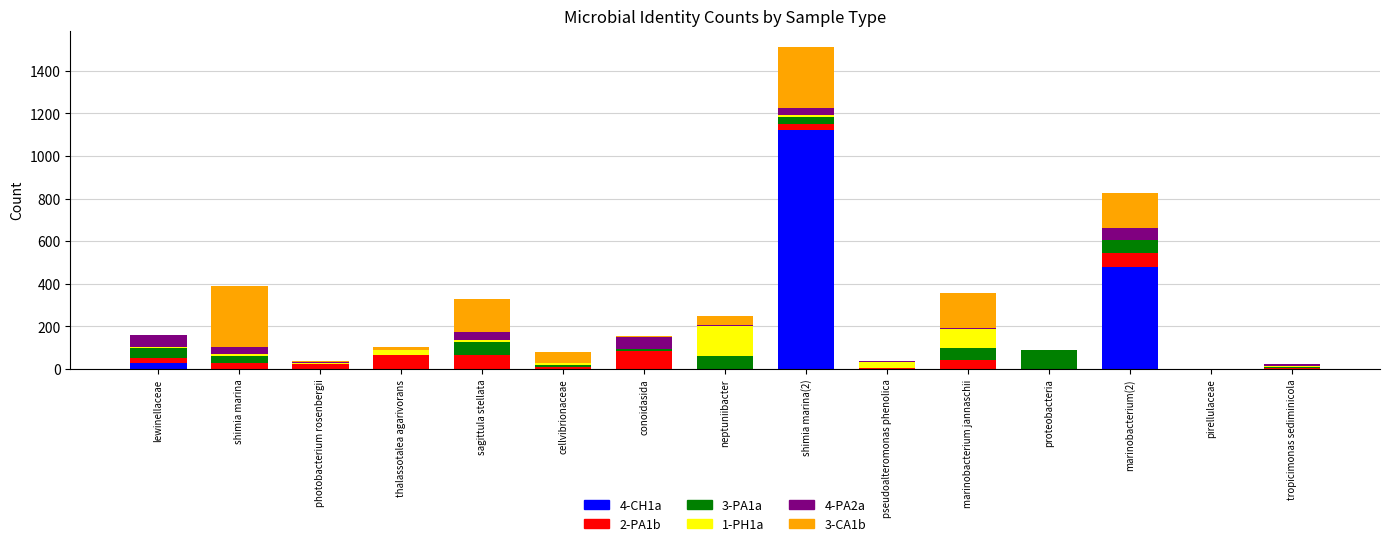

At which category is the sum across all series the highest?

shimia marina(2)